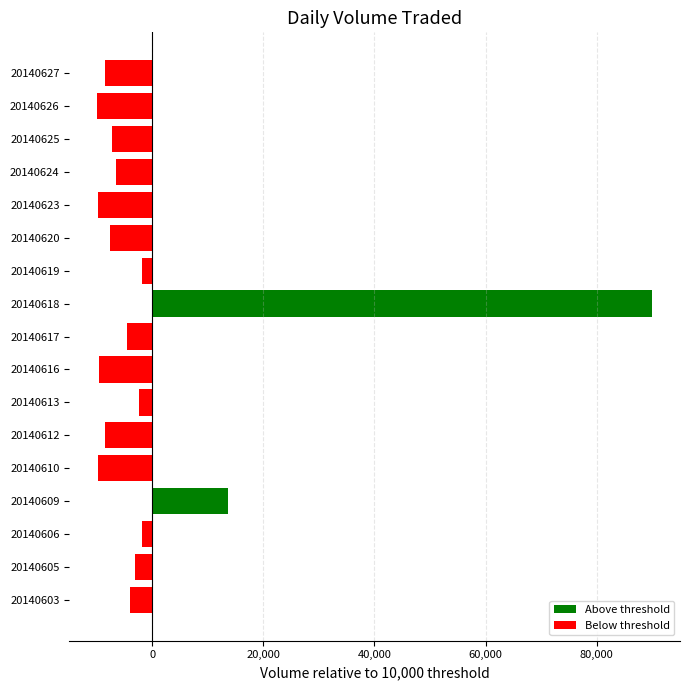

How many categories are shown in the chart?

17